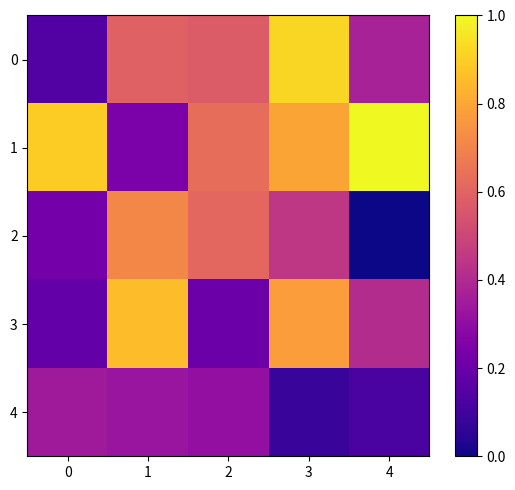

At which category does the chart reach its peak across all series?

4